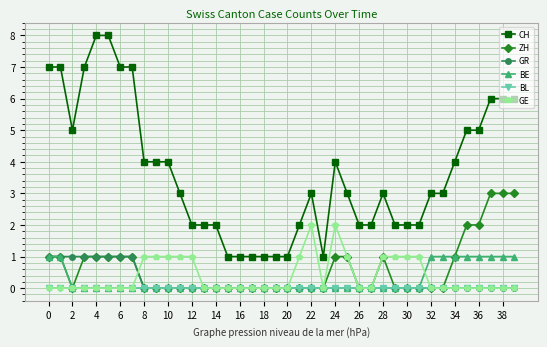

True or false: GE and CH cross at least once.

False